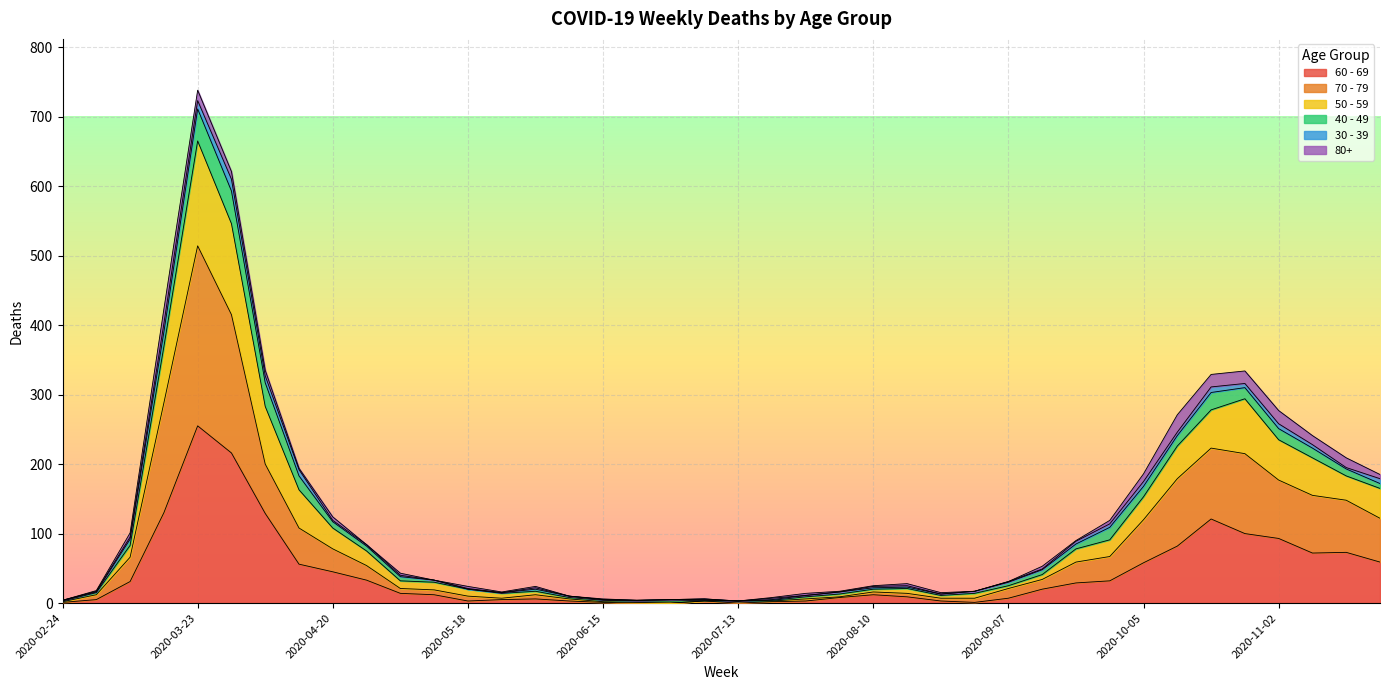

At which label does 50 - 59 reach its peak?

2020-03-23